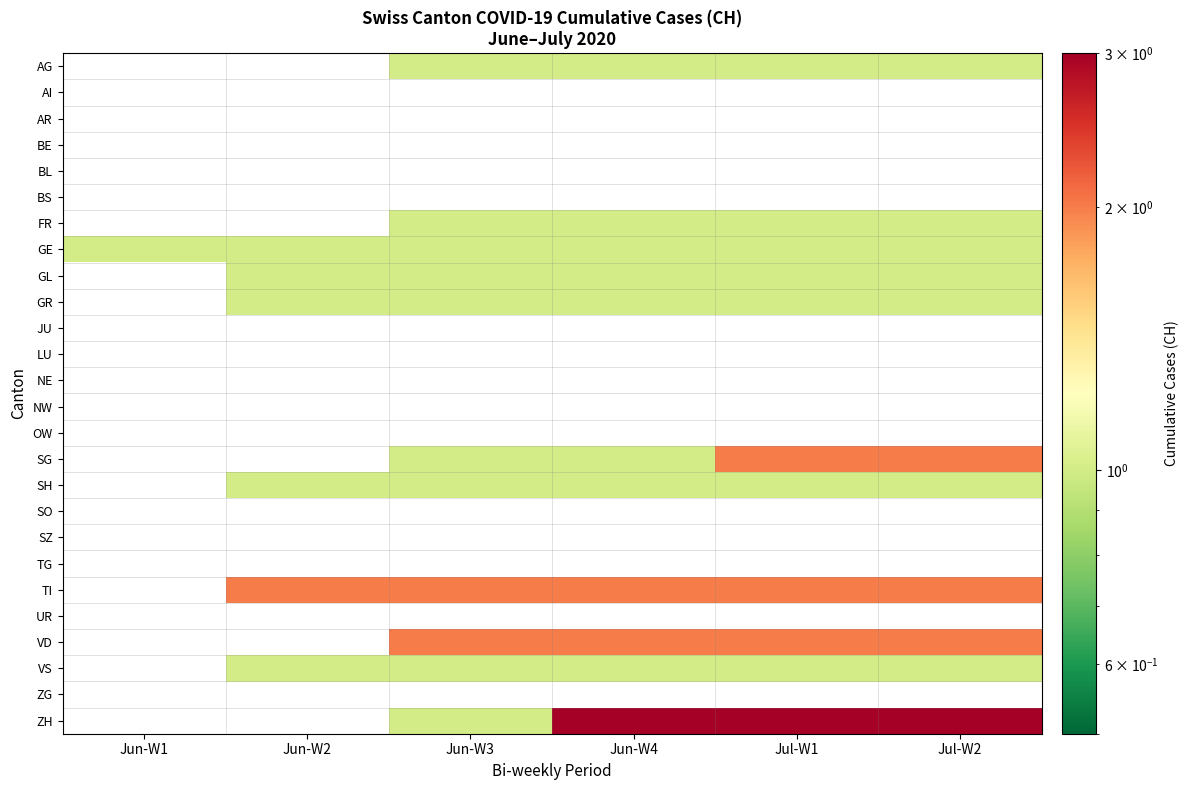

List the labels in order of ZG value, largest first.

Jun-W1, Jun-W2, Jun-W3, Jun-W4, Jul-W1, Jul-W2